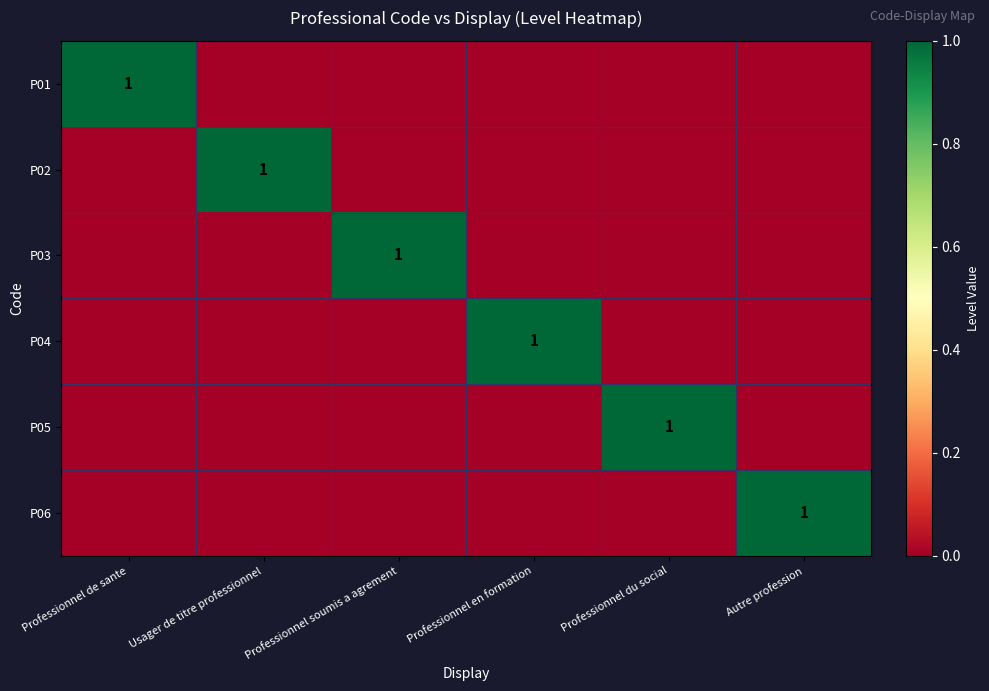

Is it true that P06 equals 1 at Autre profession?

True